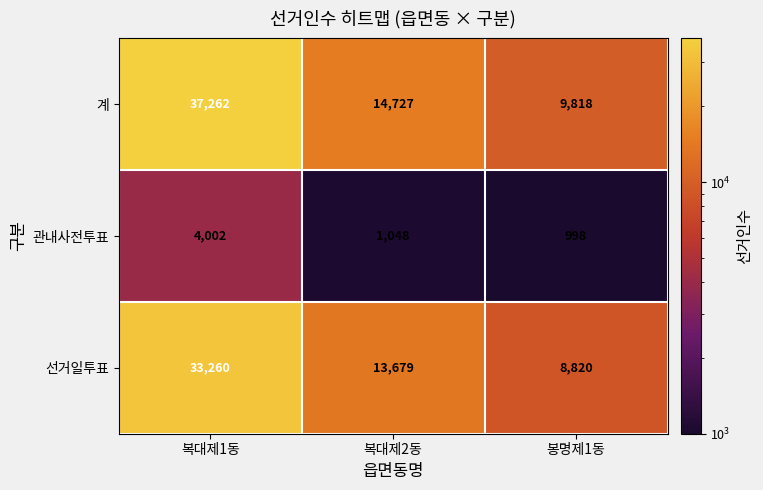

How many series are shown in this chart?

3